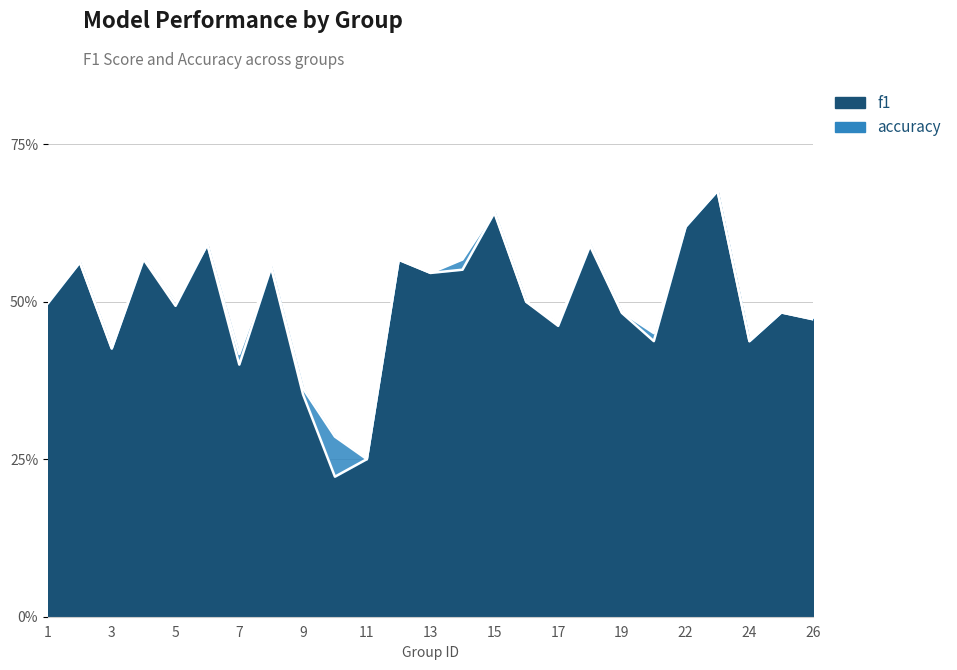

Which has a higher value, 12 or 15?

15